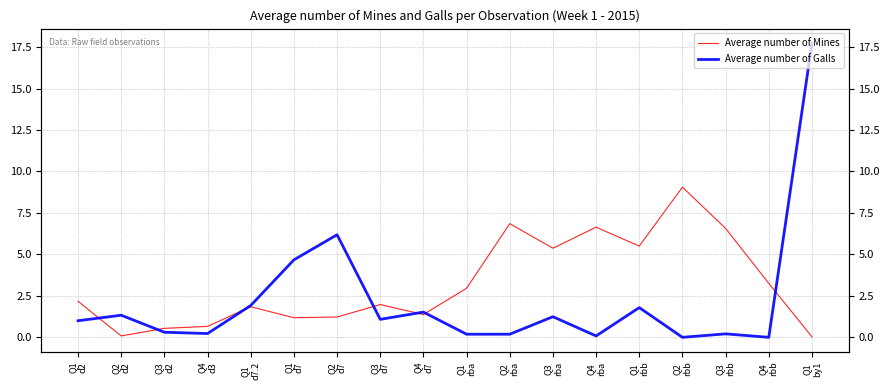

What is the total value across all series at Q3
rbb?

6.8